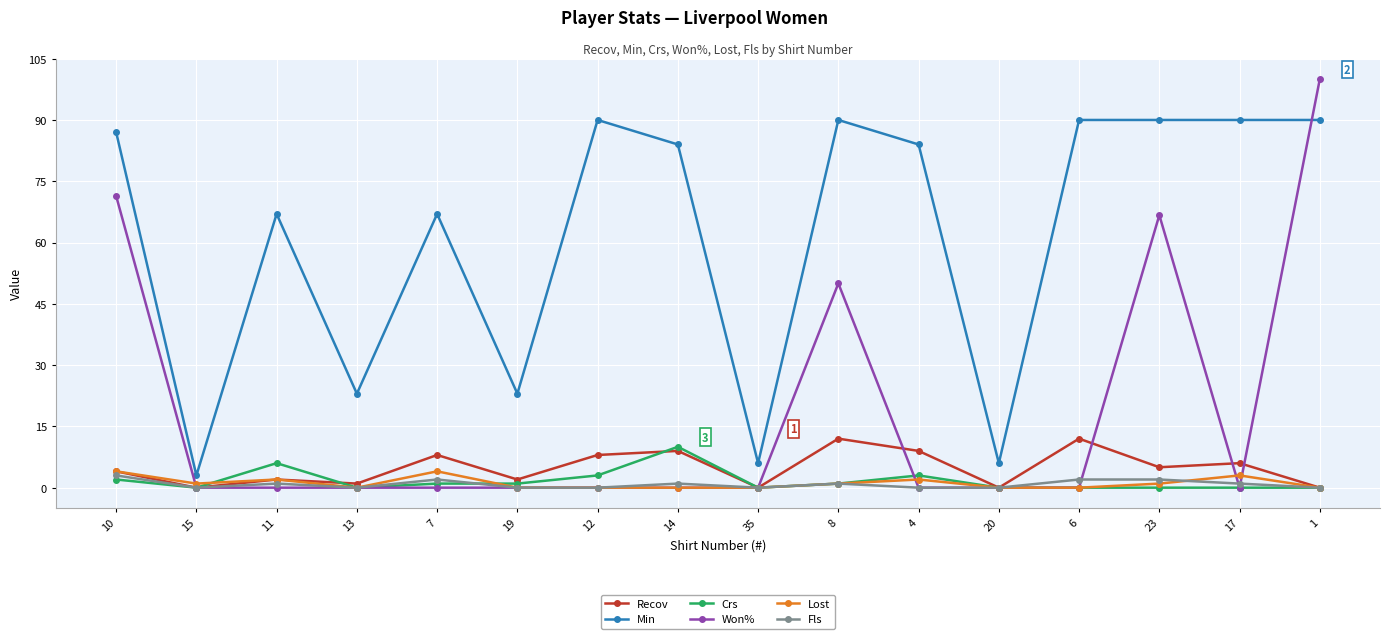

Count the Won% values in the range 0 to 50.

13